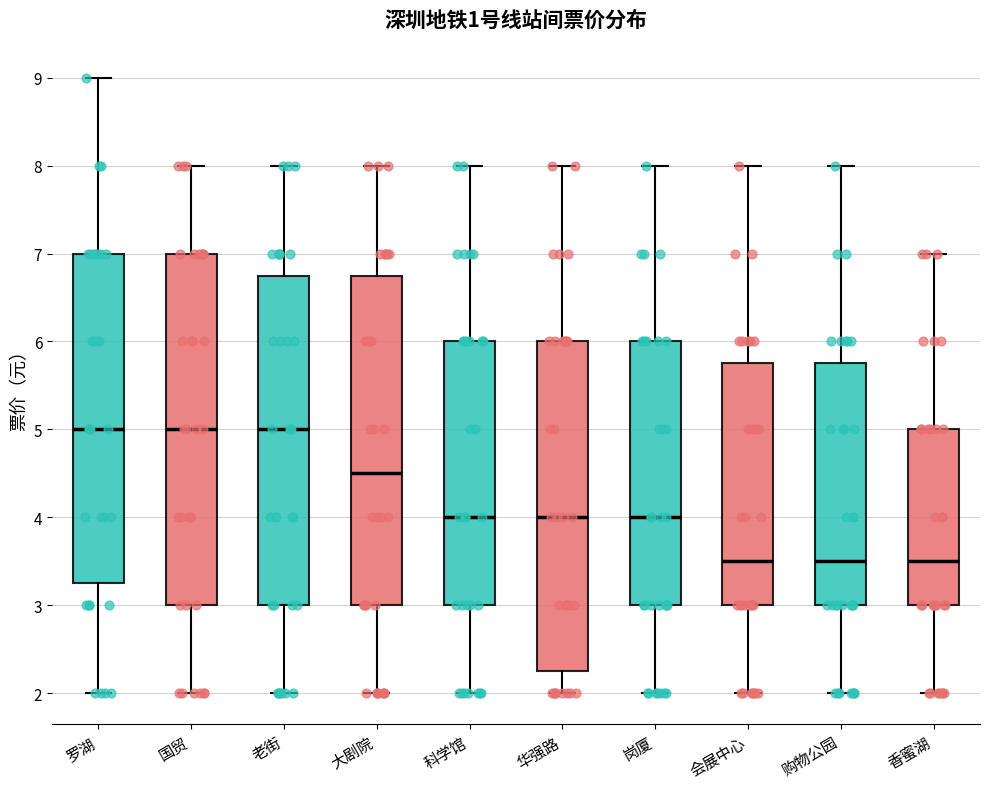

Where does the upper whisker of the box for 老街 end on the y-axis? The values are not printed on the chart, so give them approximately, as read against the axis.

8.0